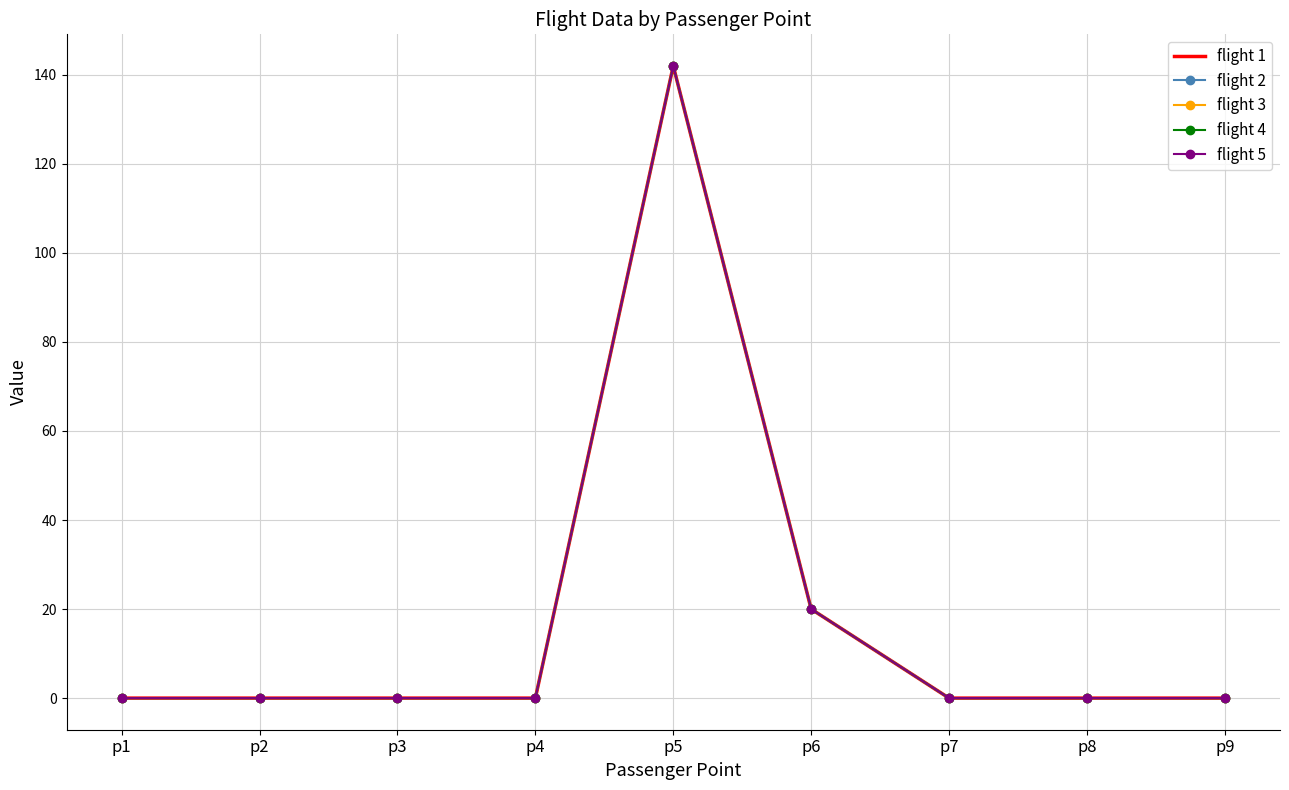

Where is flight 4 nearest to the value 71?

p6